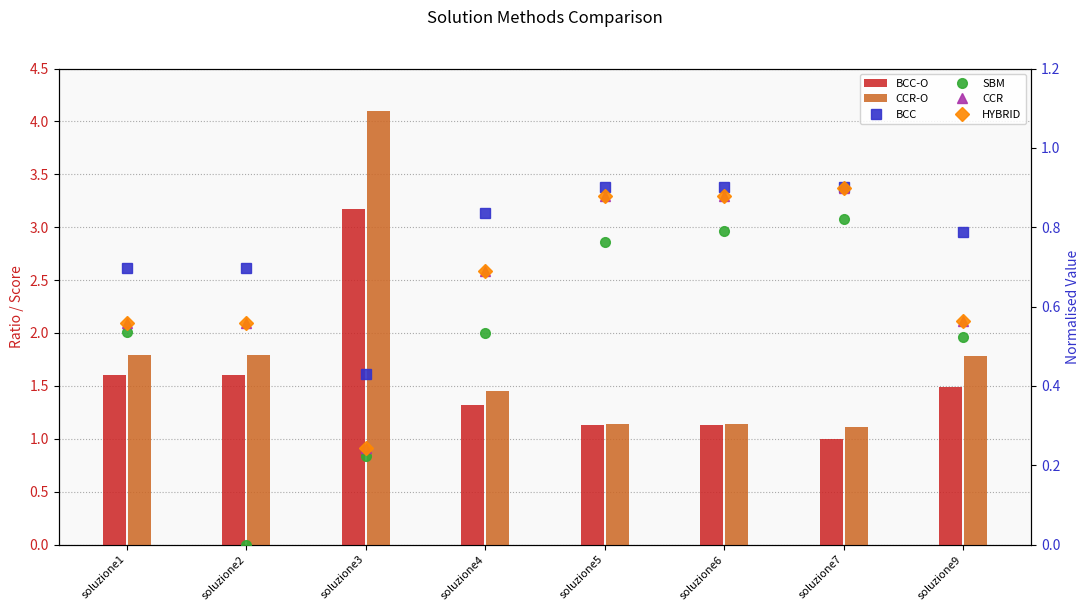

Rank the categories by BCC-O value from lowest to highest.

soluzione7, soluzione5, soluzione6, soluzione4, soluzione9, soluzione2, soluzione1, soluzione3